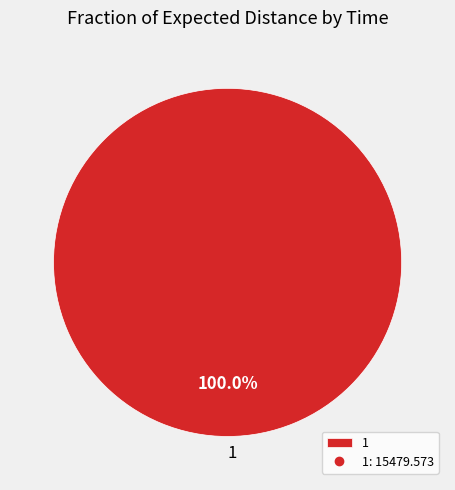

How many slices are in this pie chart?

1